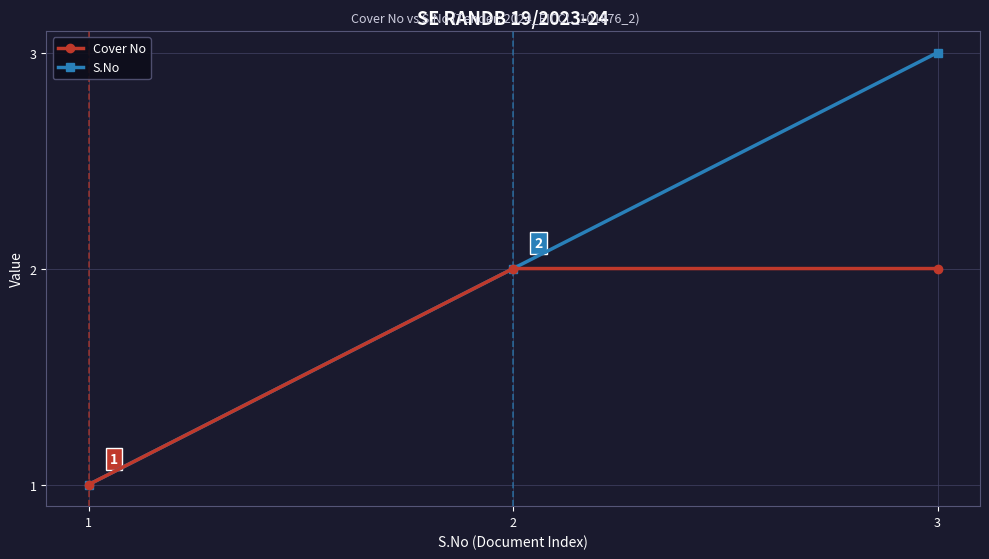

Which series has the widest spread of values?

S.No